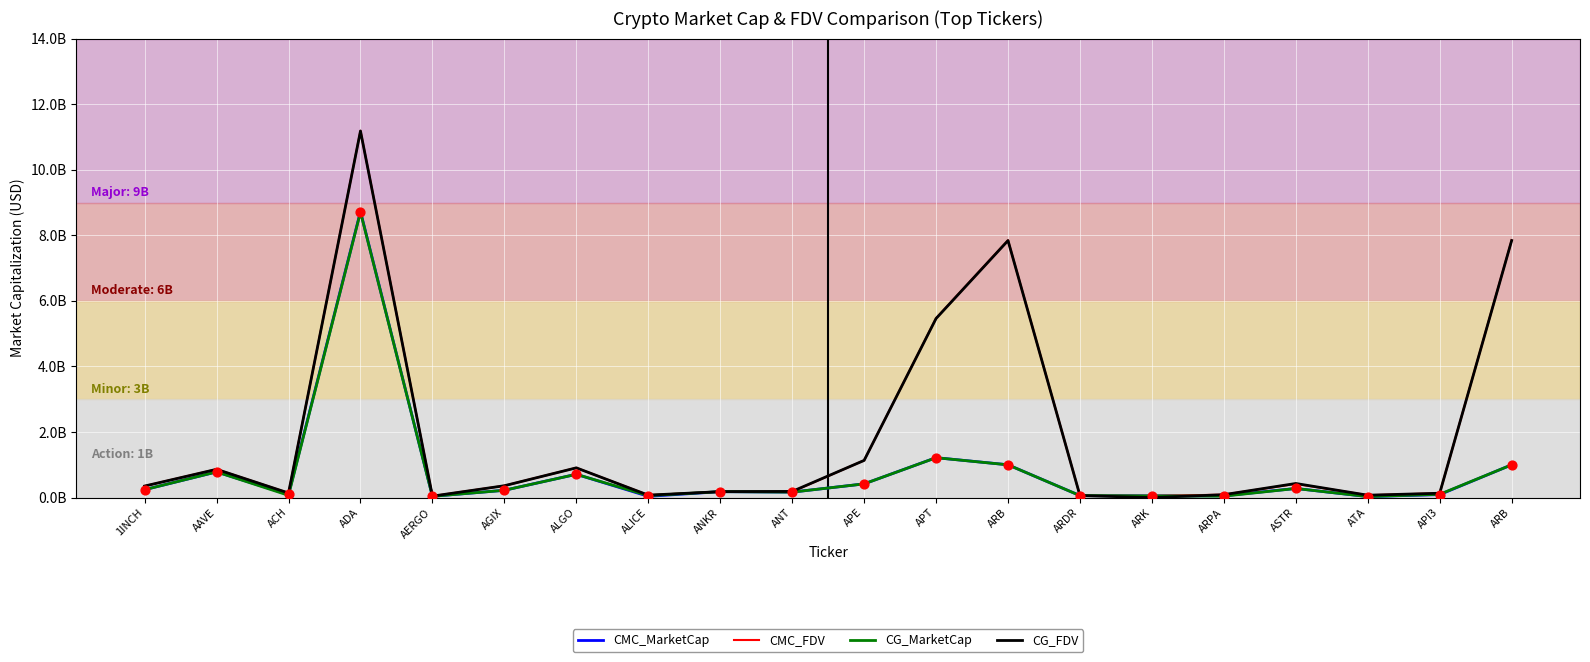

What are all the series names shown in the legend?

CMC_MarketCap, CMC_FDV, CG_MarketCap, CG_FDV